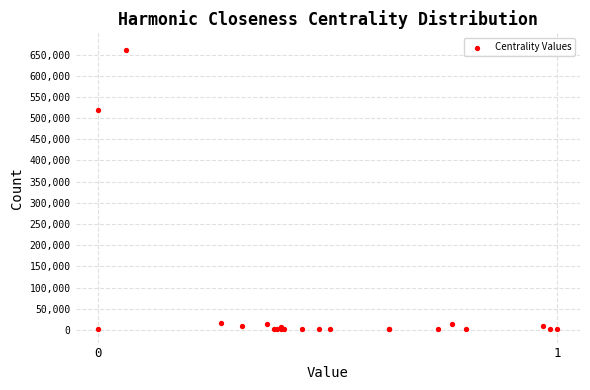

What Y value in the scatter plot is closest to 330925?

520000